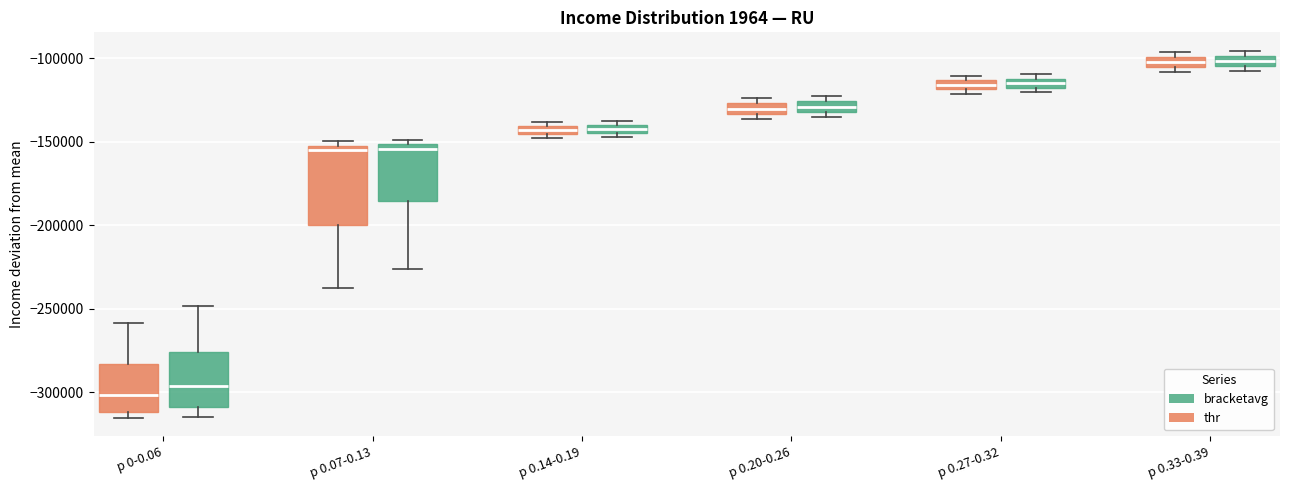

Which box has the lowest median line?

p 0-0.06 (thr)